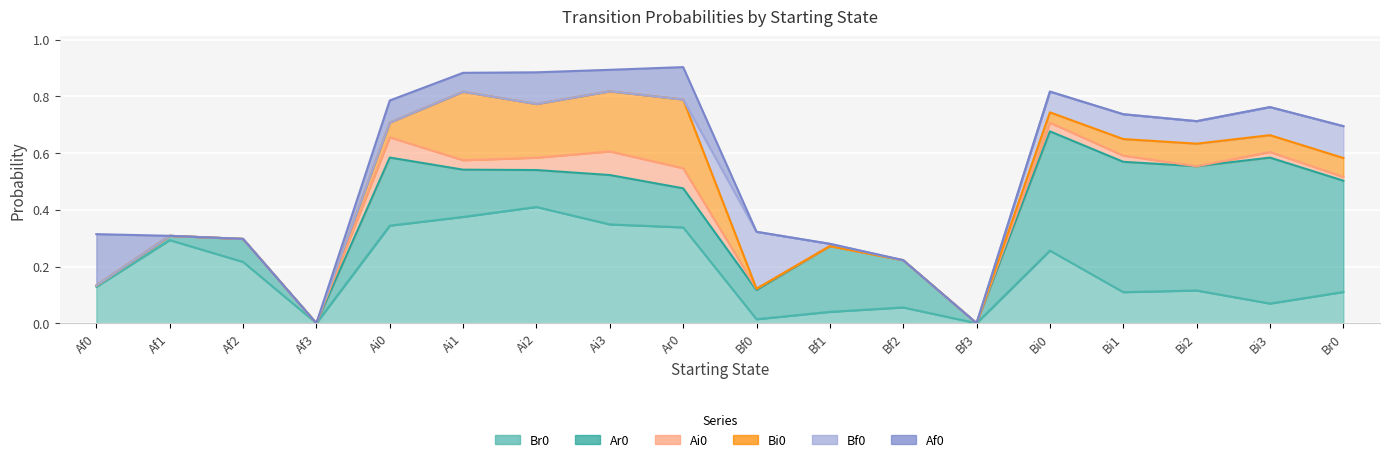

What is the label of the 4th point from the right?

Bi1